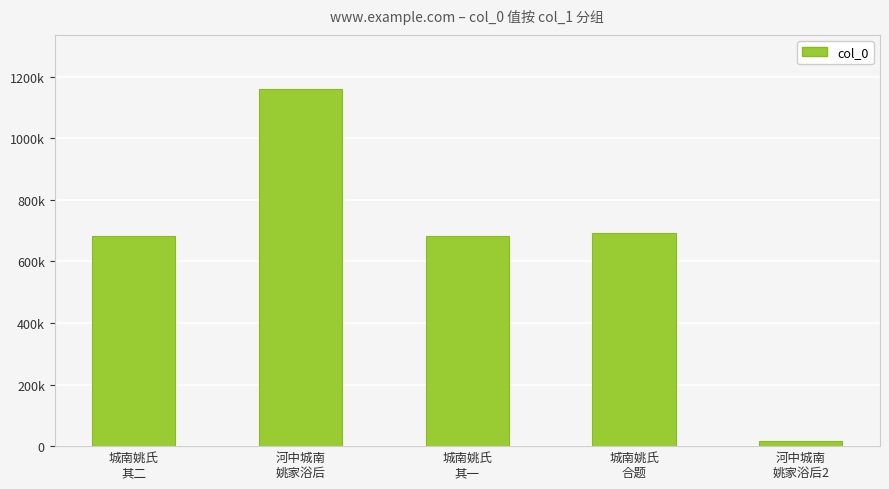

What is the average value?

646019